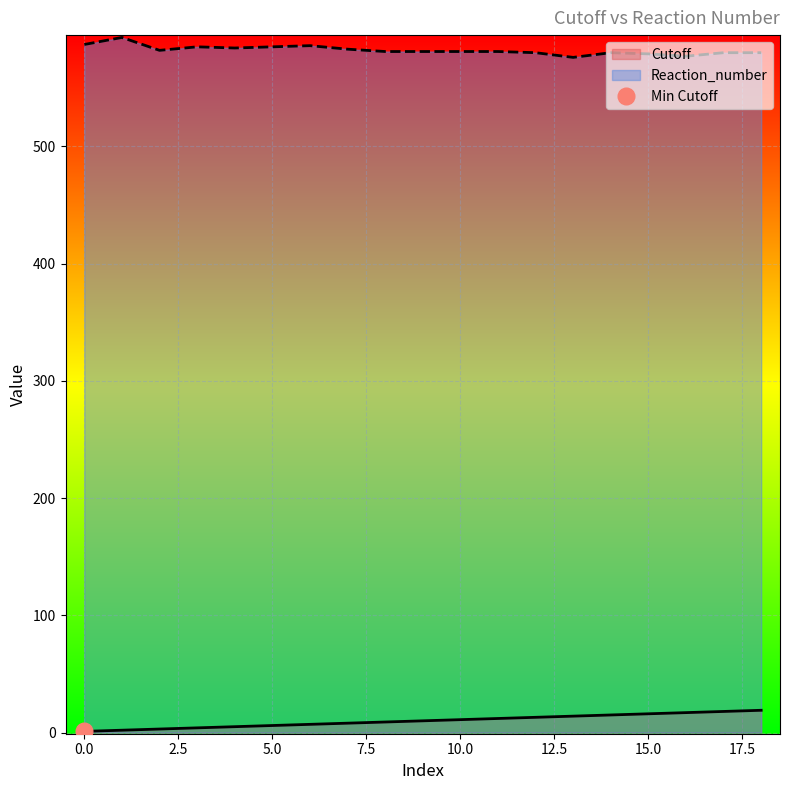

The value of Reaction_number at 8 is 116. True or false?

False